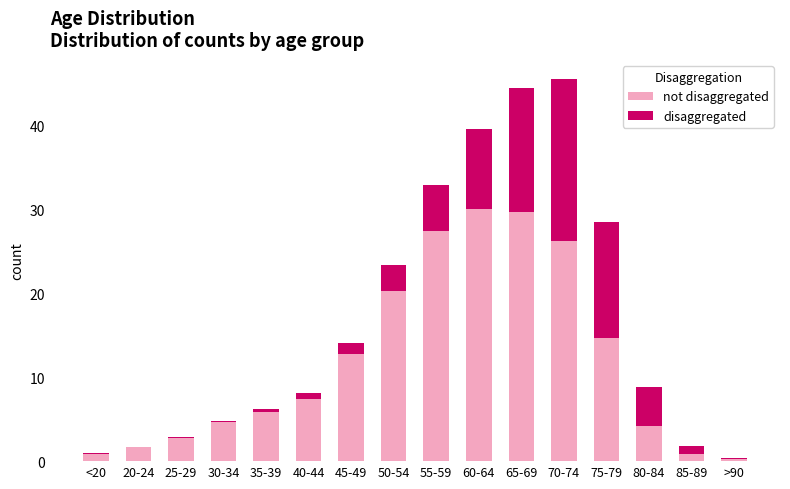

What position from the left is 60-64?

10